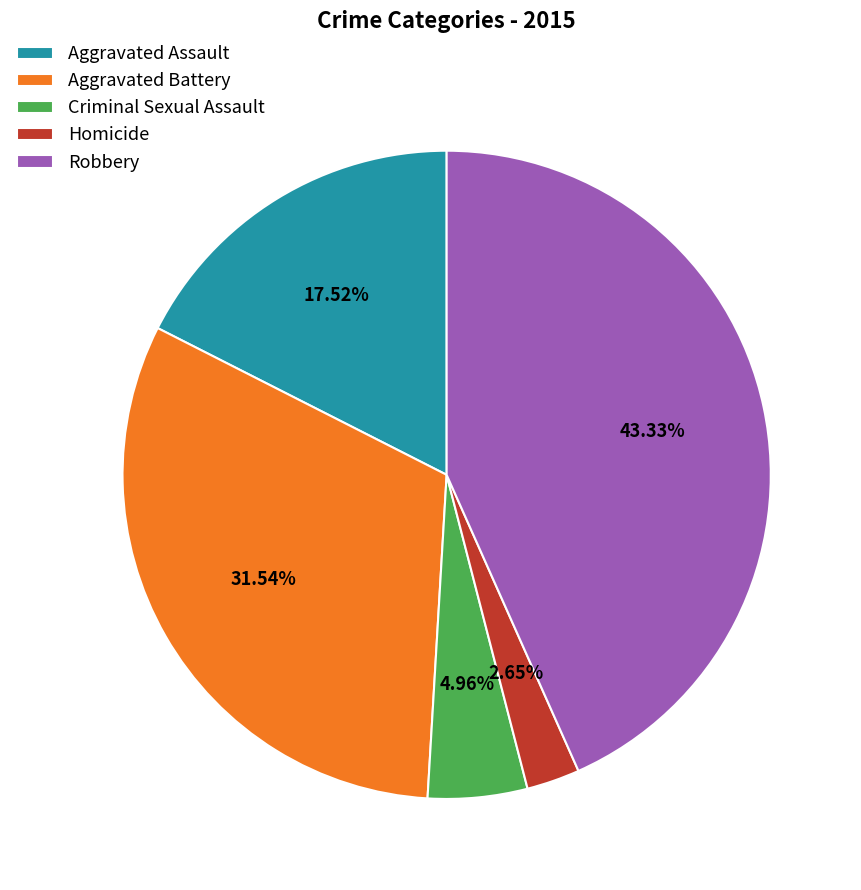

Is the sum of Aggravated Battery and Aggravated Assault greater than half?

No